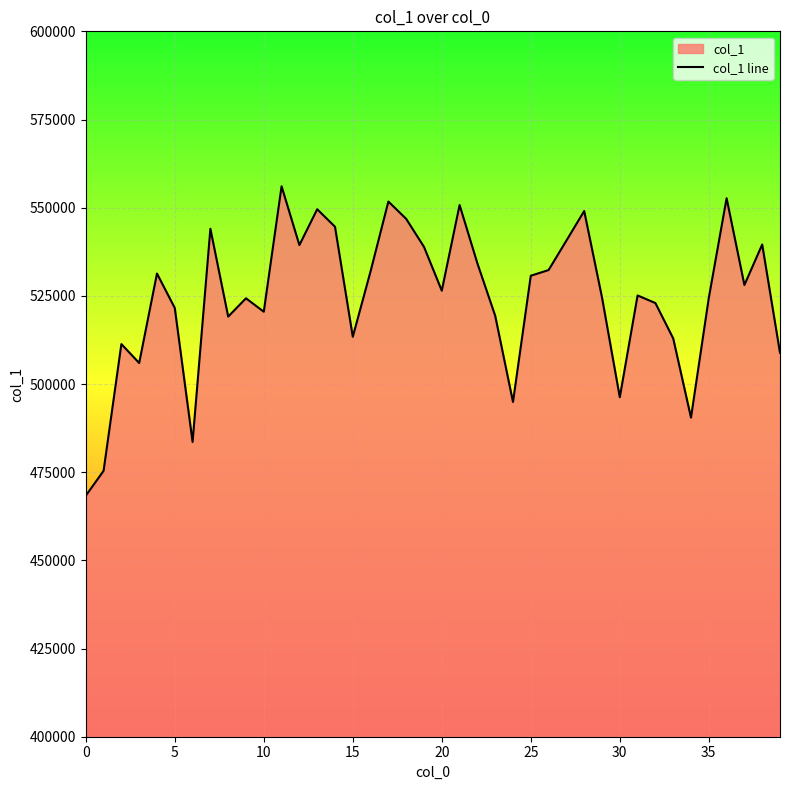

What is the average value?

524553